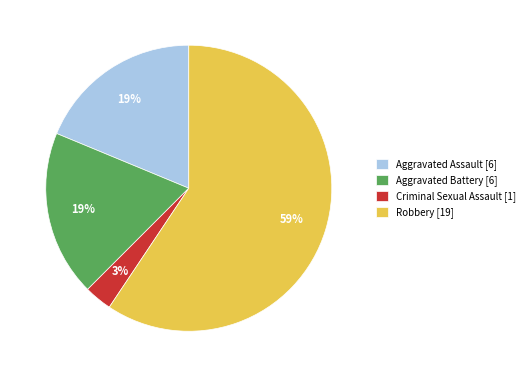

Is the sum of Criminal Sexual Assault [1] and Aggravated Assault [6] greater than half?

No